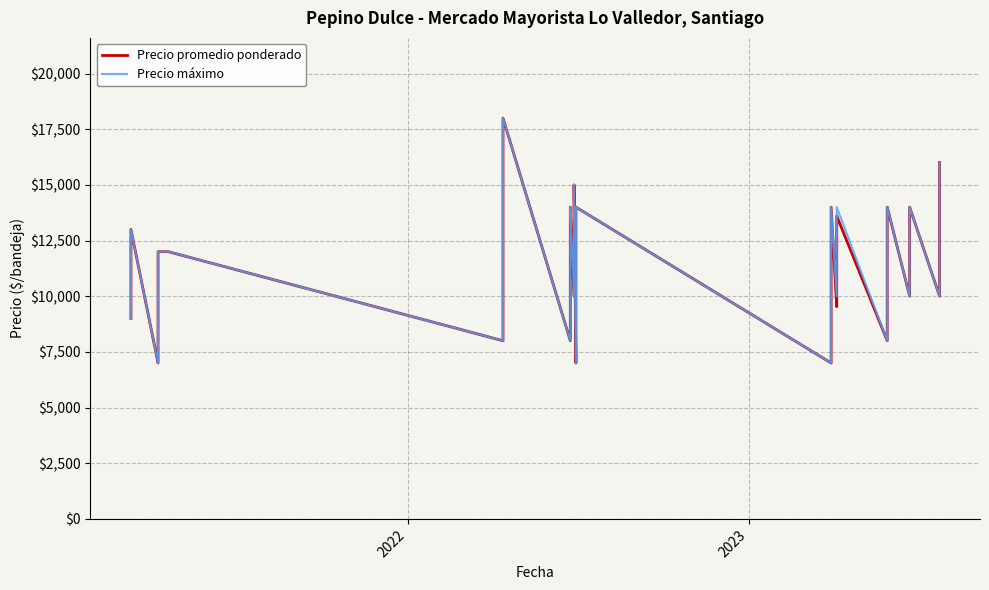

True or false: Precio promedio ponderado has more than 1 interior local peaks.

True